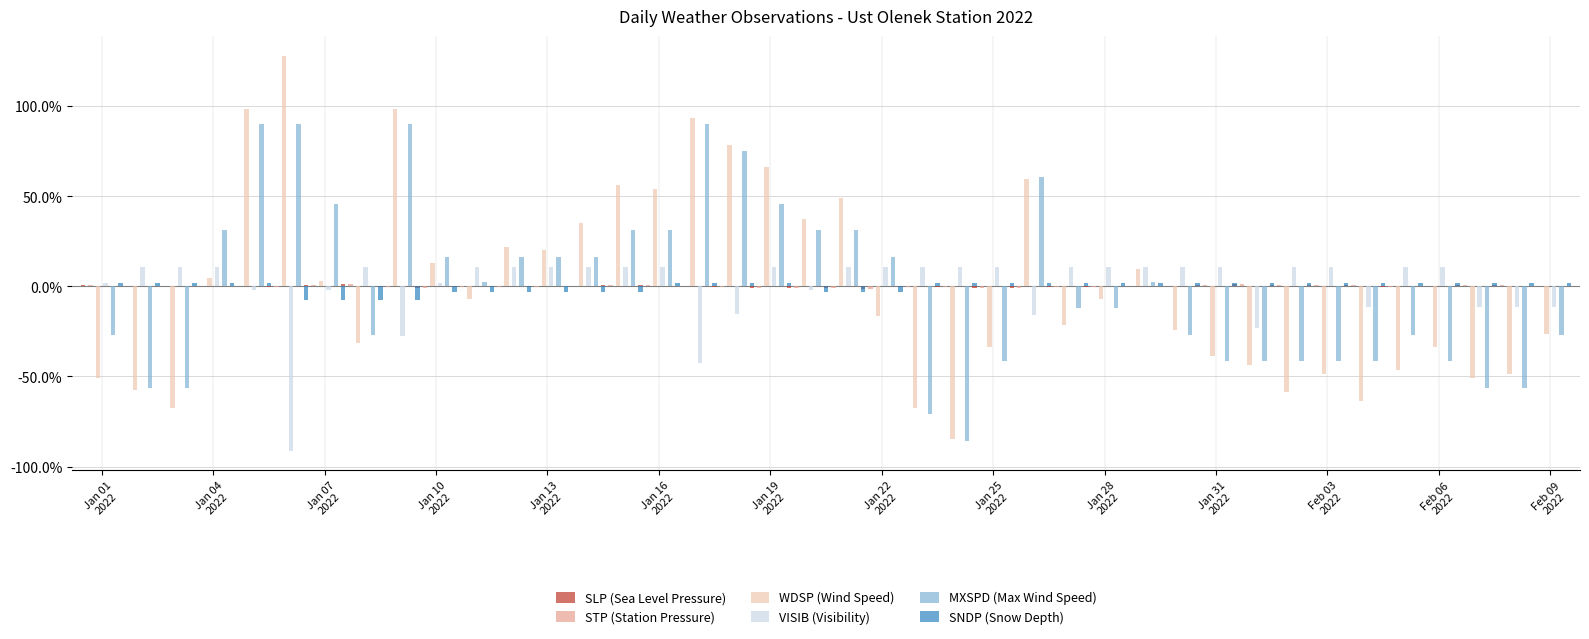

Reading left to right, what are all the values shown in this chart?

SLP (Sea Level Pressure): 0.6	0.4	0.0	0.1	0.3	-0.5	0.5	1.1	-0.5	-1.0	-0.5	-0.5	-0.4	0.0	0.8	0.9	0.5	-0.4	-1.0	-1.0	-0.8	-1.2	-0.5	-0.2	-1.1	-1.1	-0.6	-0.2	0.0	0.5	1.0	1.1	0.9	0.9	0.5	-0.2	0.1	0.7	0.7	0.1
STP (Station Pressure): 0.6	0.3	0.0	0.1	0.3	-0.5	0.5	1.1	-0.5	-1.0	-0.5	-0.5	-0.4	0.0	0.8	0.9	0.5	-0.4	-1.0	-1.0	-0.8	-1.2	-0.5	-0.2	-1.1	-1.0	-0.6	-0.2	0.0	0.5	1.0	1.1	0.9	1.0	0.5	-0.2	0.1	0.6	0.7	0.1
WDSP (Wind Speed): -50.6	-57.6	-67.7	4.9	98.7	127.9	2.9	-31.4	98.7	13.0	-7.2	22.0	20.0	35.1	56.3	54.3	93.6	78.5	66.4	37.2	49.3	-16.3	-67.7	-84.9	-33.4	59.4	-21.3	-7.2	9.9	-24.4	-38.5	-43.5	-58.6	-48.6	-63.7	-46.5	-33.4	-50.6	-48.6	-26.4
VISIB (Visibility): 2.0	10.5	10.5	10.5	-2.2	-91.1	-2.2	10.5	-27.5	2.0	10.5	10.5	10.5	10.5	10.5	10.5	-42.4	-15.0	10.5	-2.2	10.5	10.5	10.5	10.5	10.5	-16.1	10.5	10.5	10.5	10.5	10.5	-22.9	10.5	10.5	-11.5	10.5	10.5	-11.5	-11.5	-11.5
MXSPD (Max Wind Speed): -27.1	-56.4	-56.4	31.5	90.1	90.1	45.8	-27.1	90.1	16.5	2.2	16.5	16.5	16.5	31.5	31.5	90.1	75.1	45.8	31.5	31.5	16.5	-70.7	-85.7	-41.4	60.8	-12.1	-12.1	2.2	-27.1	-41.4	-41.4	-41.4	-41.4	-41.4	-27.1	-41.4	-56.4	-56.4	-27.1
SNDP (Snow Depth): 2.1	2.1	2.1	2.1	2.1	-7.7	-7.7	-7.7	-7.7	-2.8	-2.8	-2.8	-2.8	-2.8	-2.8	2.1	2.1	2.1	2.1	-2.8	-2.8	-2.8	2.1	2.1	2.1	2.1	2.1	2.1	2.1	2.1	2.1	2.1	2.1	2.1	2.1	2.1	2.1	2.1	2.1	2.1